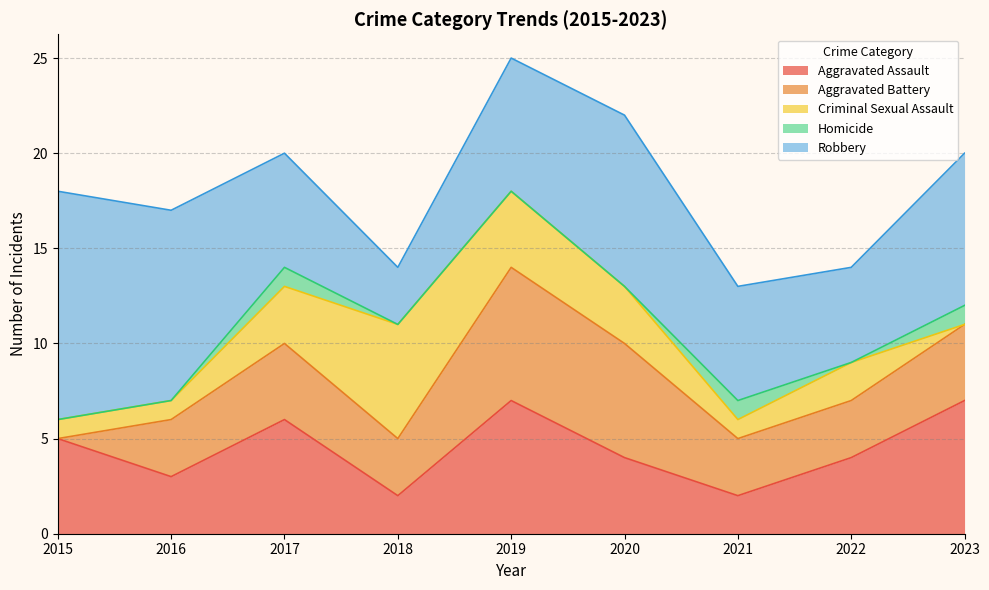

What is the average value of the Criminal Sexual Assault series?

2